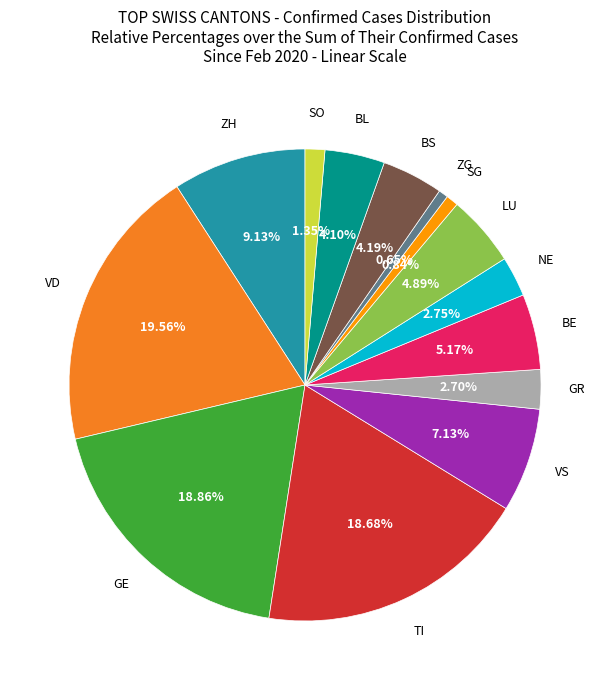

Is there any slice that represents more than half of the pie?

No